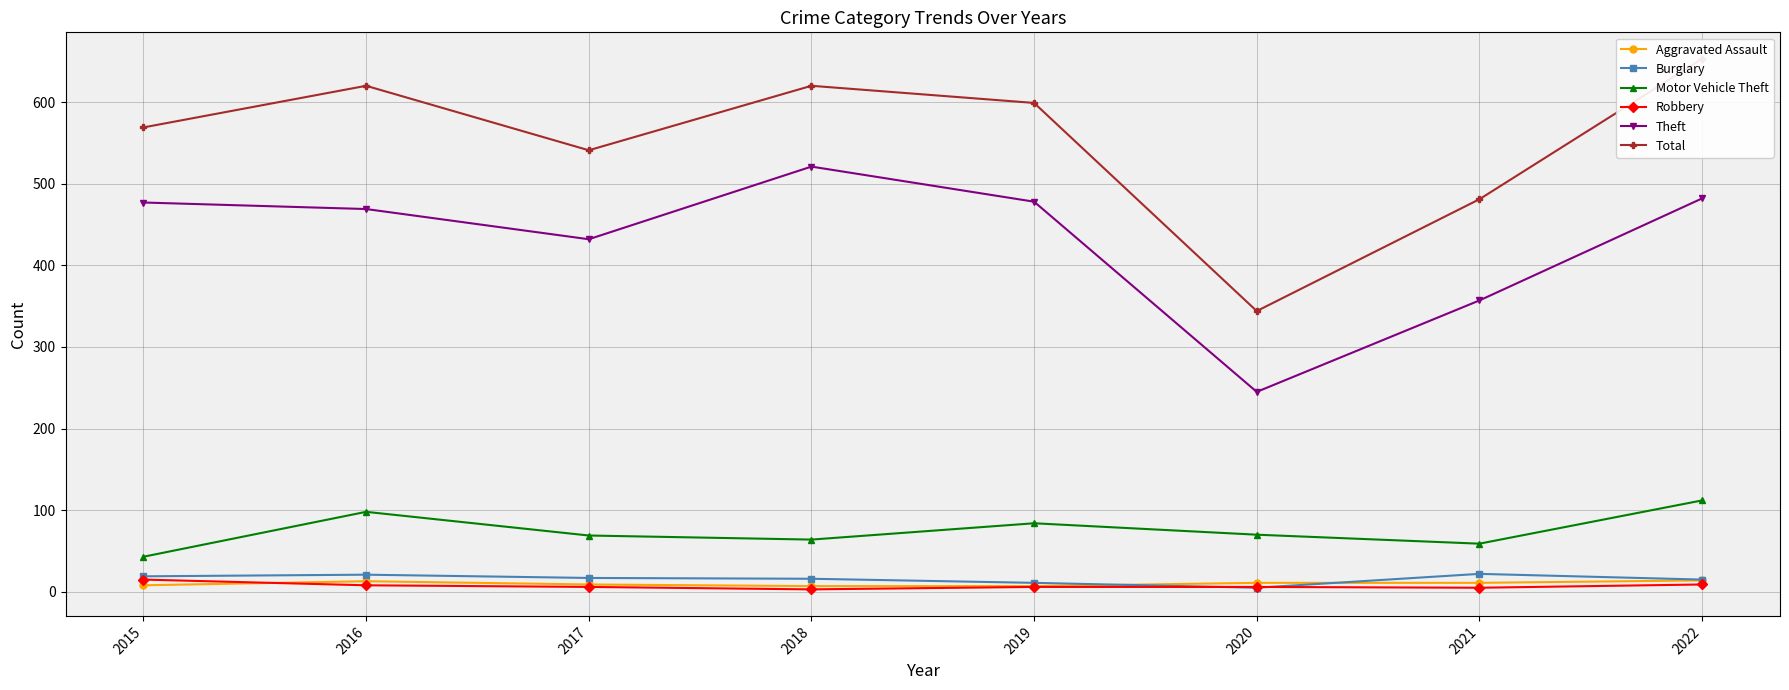

Rank the series at 2021 from highest to lowest value.

Total, Theft, Motor Vehicle Theft, Burglary, Aggravated Assault, Robbery